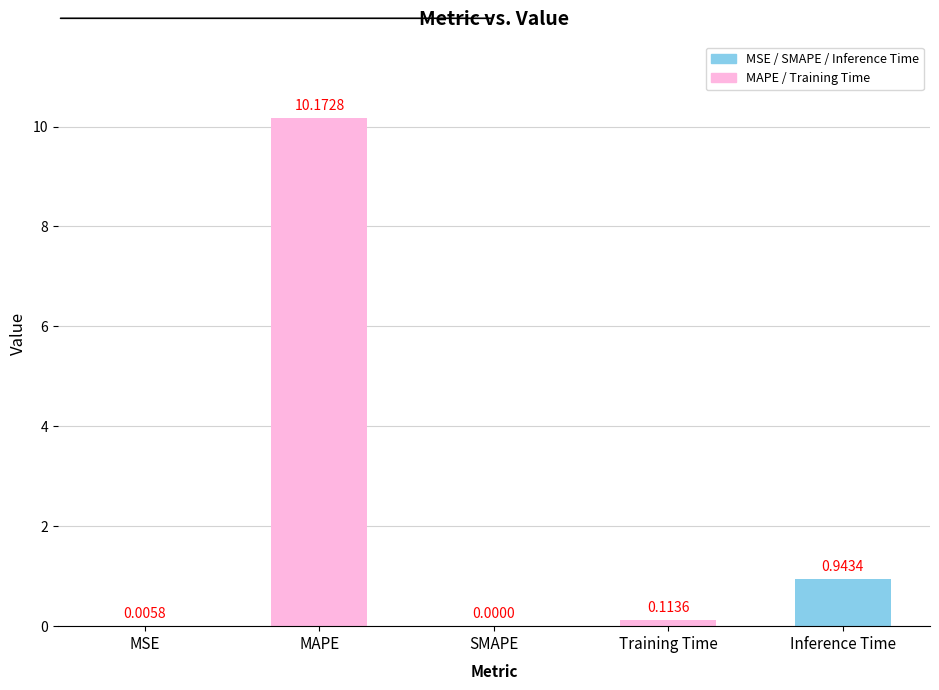

Which label corresponds to the largest value in the chart?

MAPE